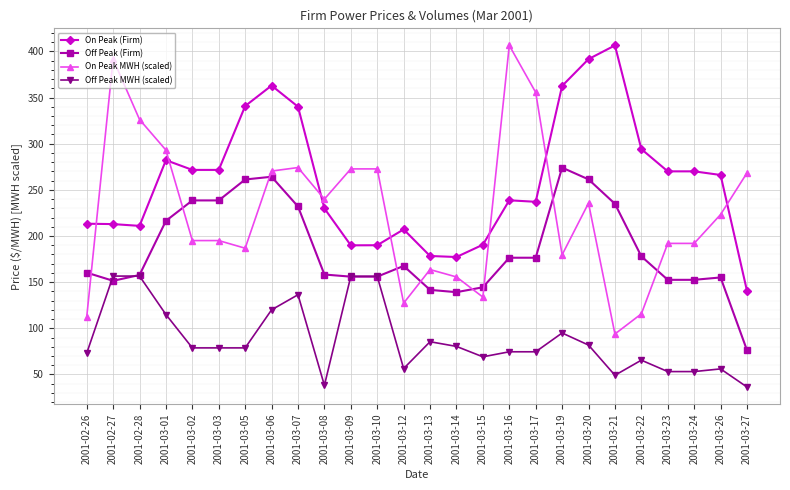

What is the highest value of the On Peak (Firm) series?

406.5